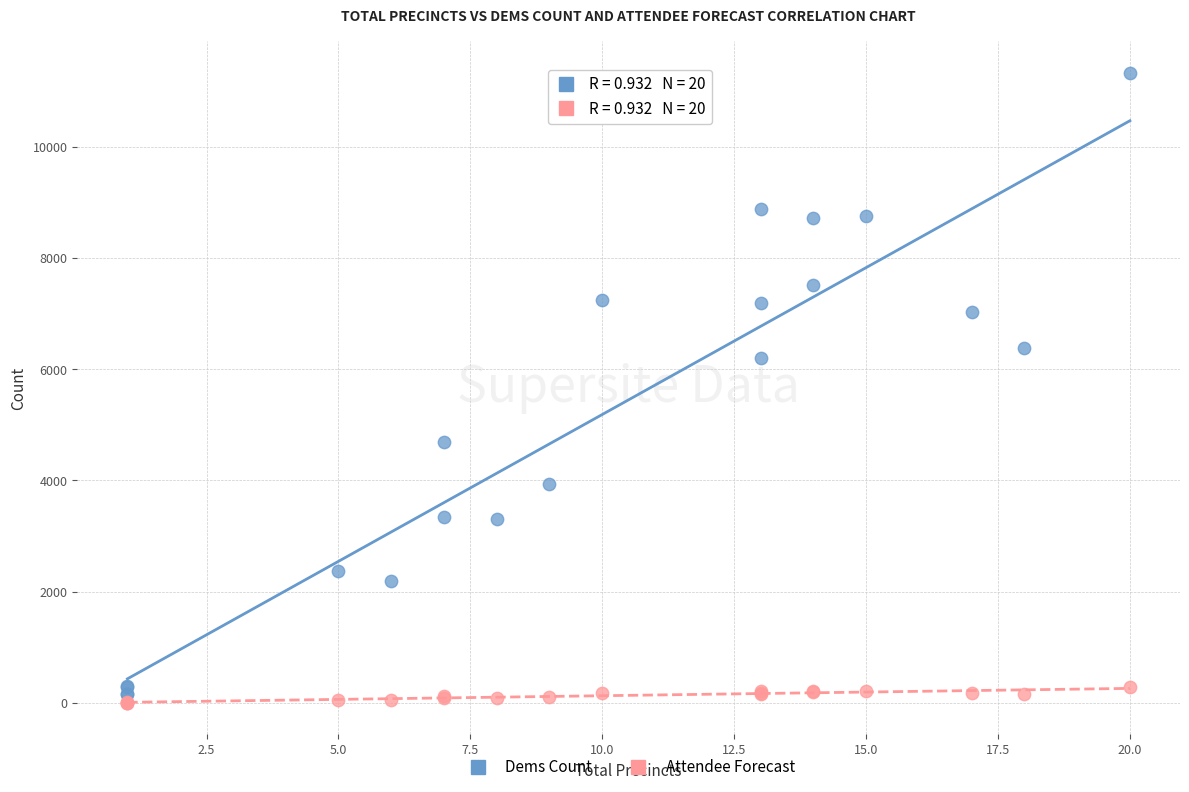

Which series has the largest Y range (max minus min)?

Dems Count